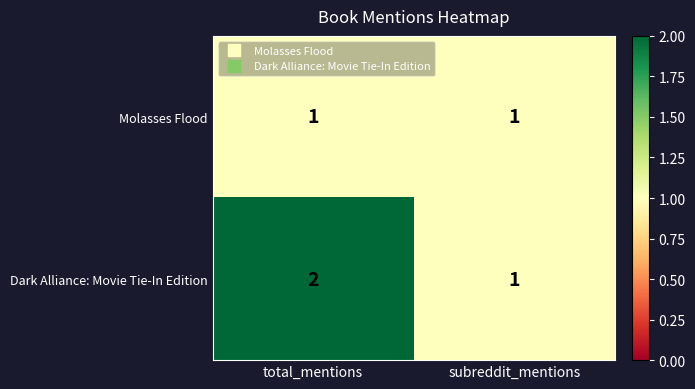

Reading right to left, extract all data points from this chart.

Molasses Flood: subreddit_mentions=1	total_mentions=1
Dark Alliance: Movie Tie-In Edition: subreddit_mentions=1	total_mentions=2